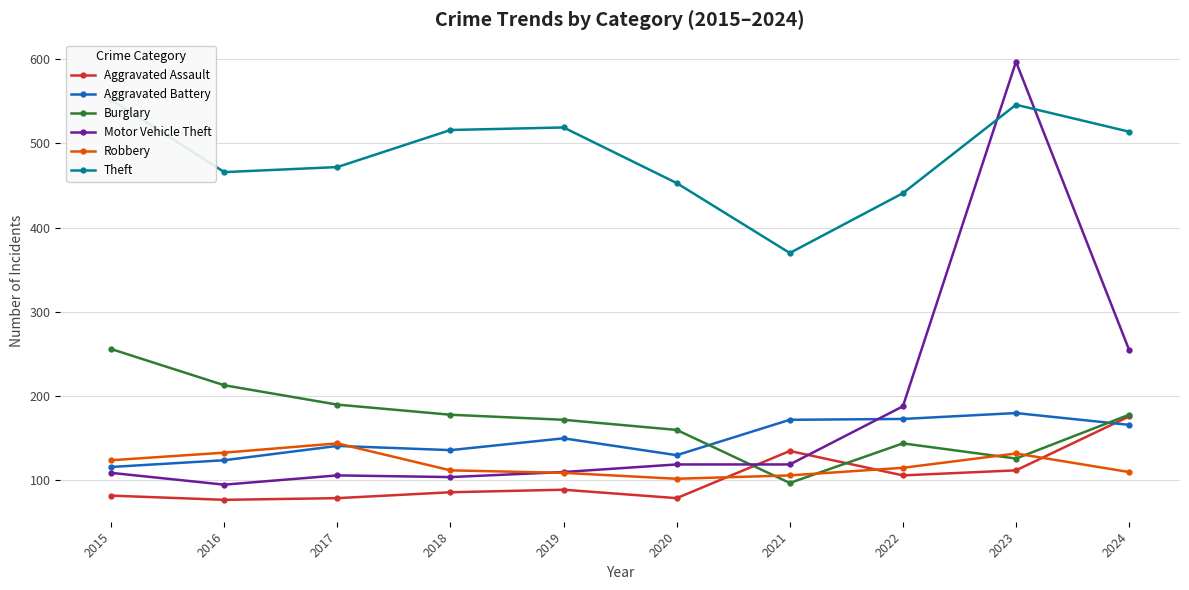

Reading left to right, transcribe all the data shown in this chart.

Aggravated Assault: 2015=82	2016=77	2017=79	2018=86	2019=89	2020=79	2021=135	2022=106	2023=112	2024=176
Aggravated Battery: 2015=116	2016=124	2017=141	2018=136	2019=150	2020=130	2021=172	2022=173	2023=180	2024=166
Burglary: 2015=256	2016=213	2017=190	2018=178	2019=172	2020=160	2021=97	2022=144	2023=126	2024=178
Motor Vehicle Theft: 2015=109	2016=95	2017=106	2018=104	2019=110	2020=119	2021=119	2022=188	2023=597	2024=255
Robbery: 2015=124	2016=133	2017=144	2018=112	2019=109	2020=102	2021=106	2022=115	2023=132	2024=110
Theft: 2015=552	2016=466	2017=472	2018=516	2019=519	2020=453	2021=370	2022=441	2023=546	2024=514